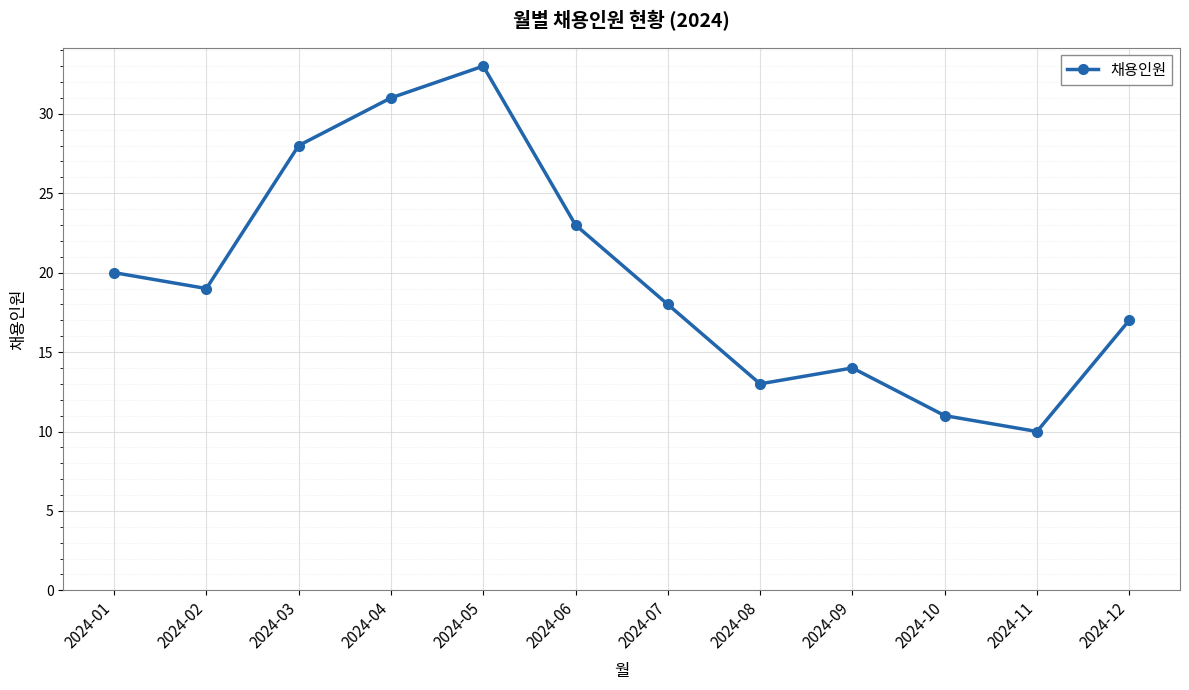

The value at 2024-04 is 9. True or false?

False